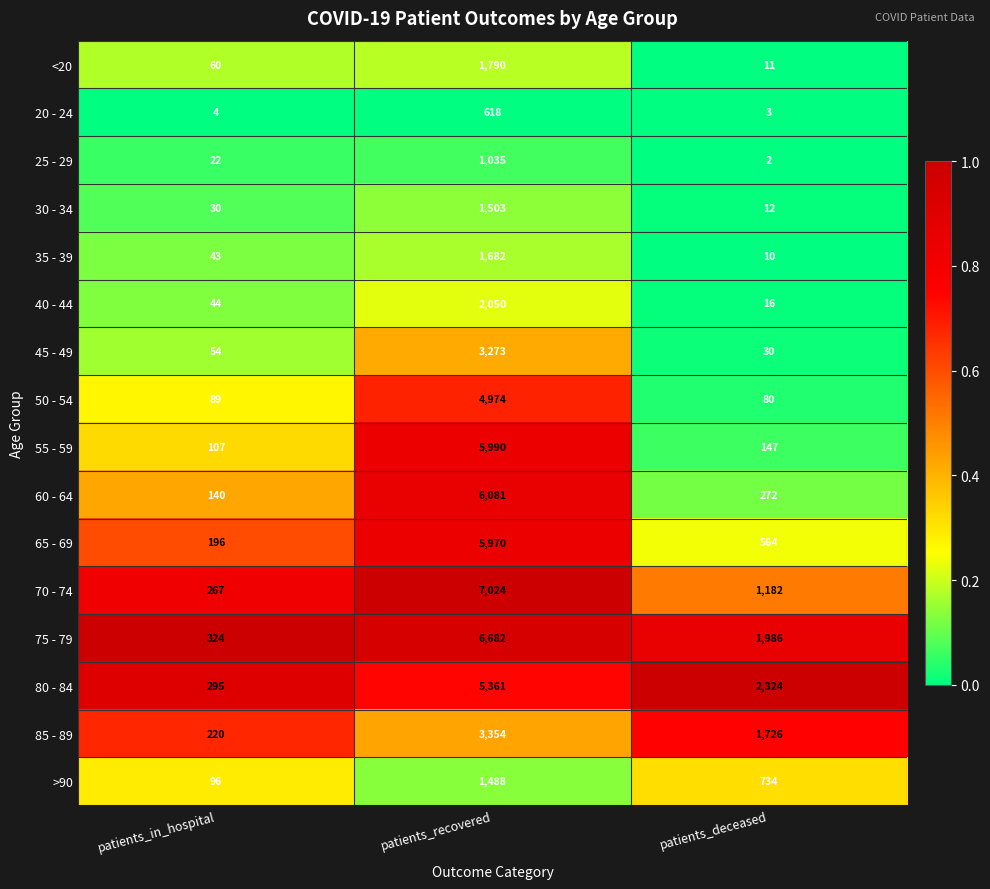

Which series has the largest range (max minus min)?

70 - 74